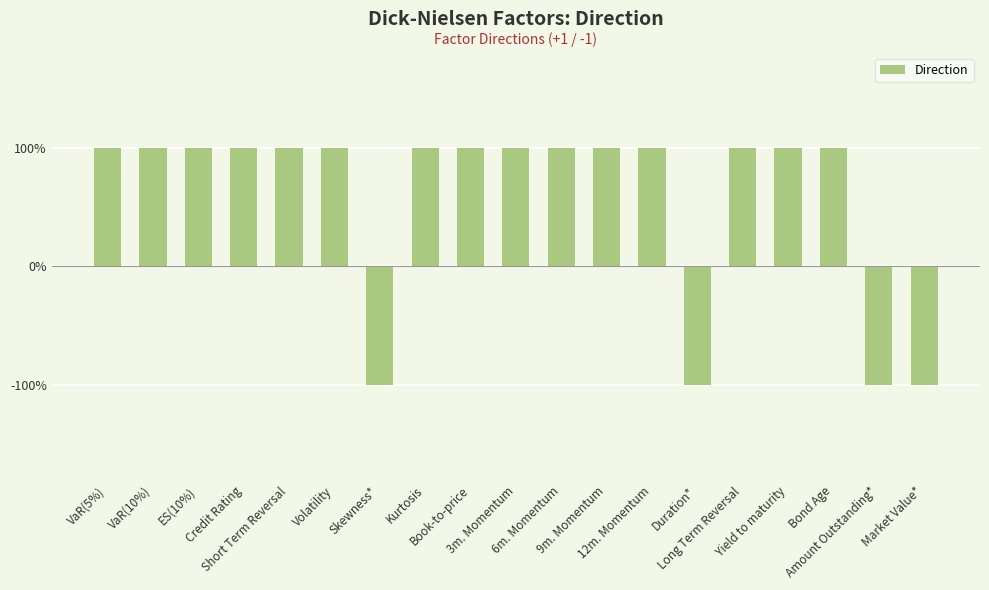

What is the label of the 12th bar from the left?

9m. Momentum